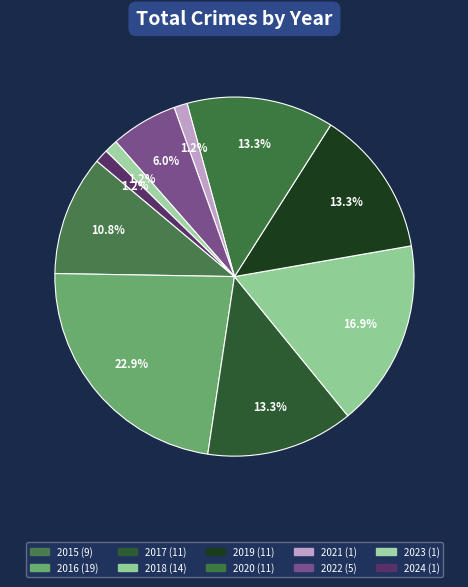

Approximately how many times larger is the value at 2021 compared to 2016?

0.1